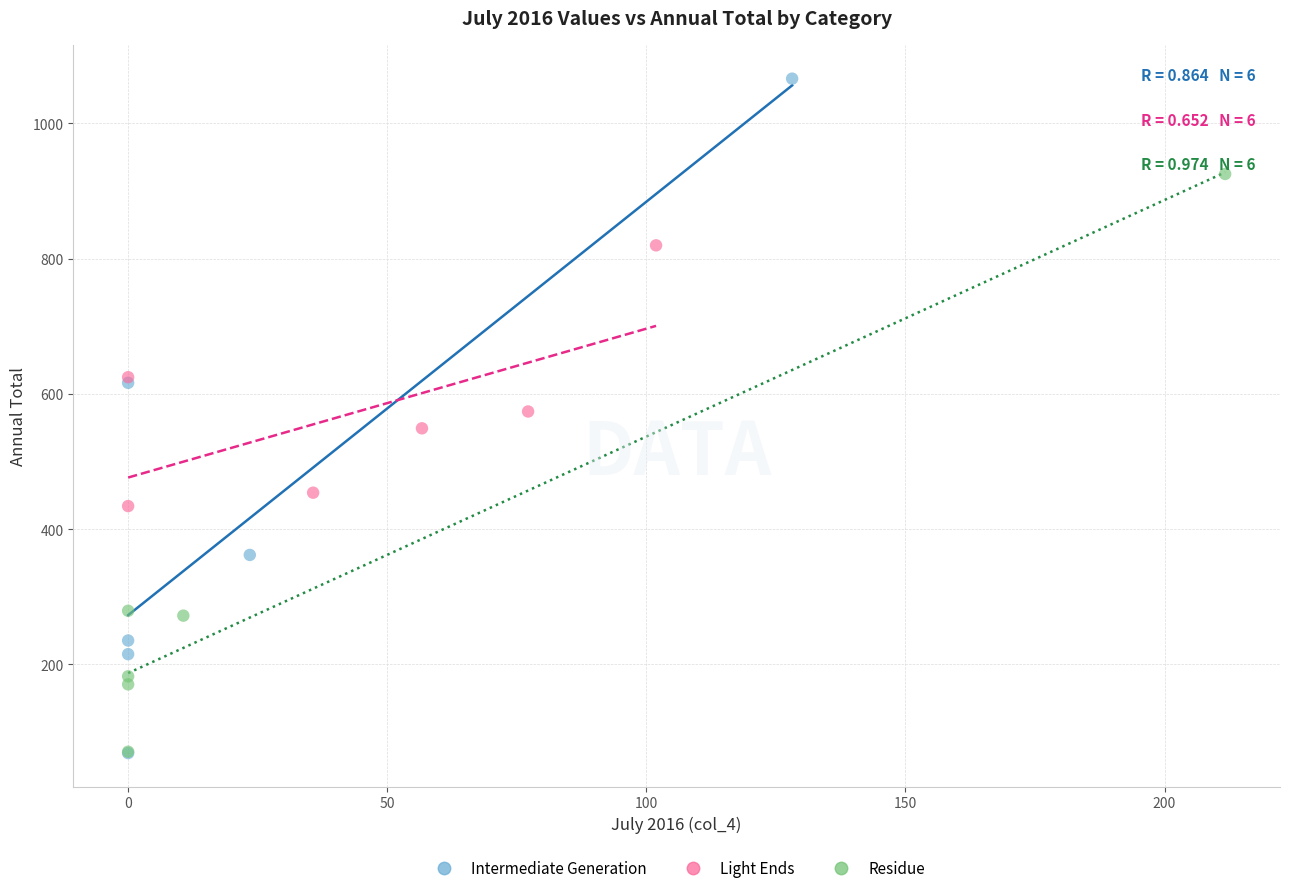

Which series reaches the maximum Y coordinate?

Intermediate Generation